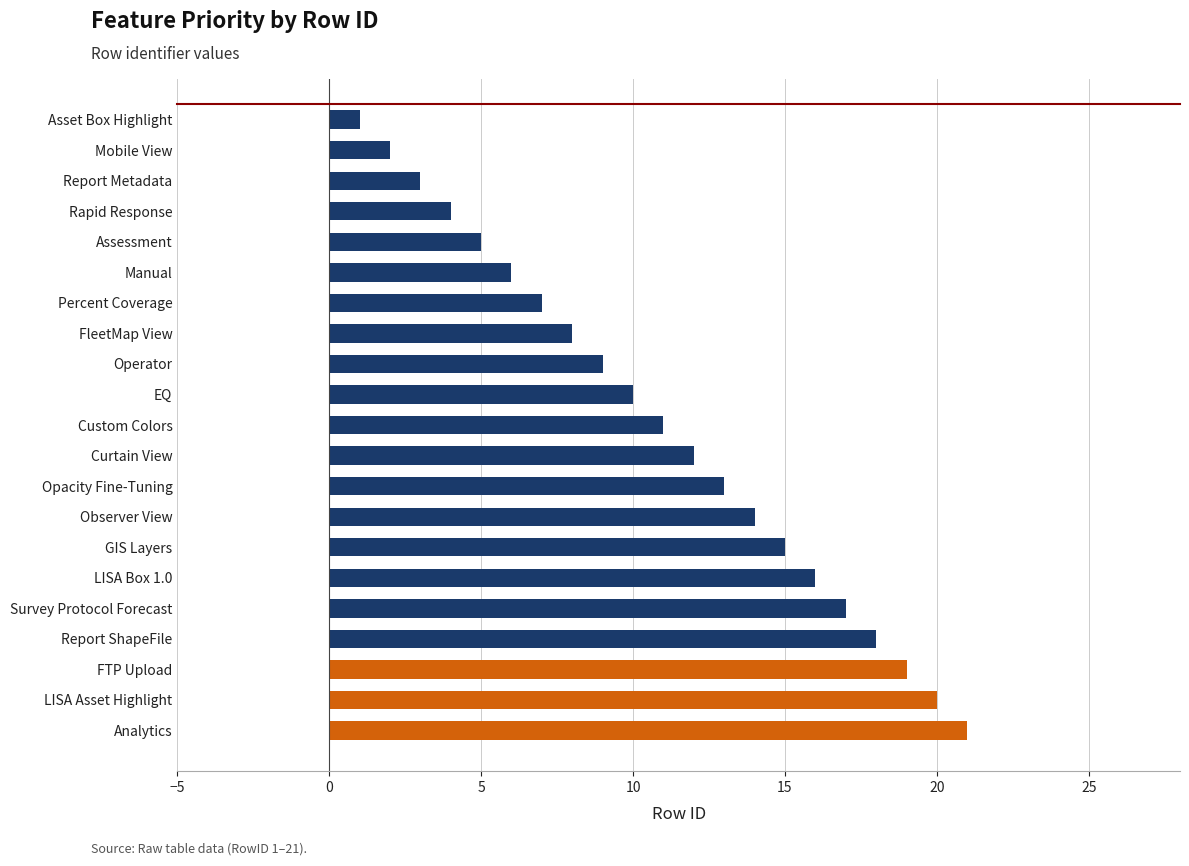

Which label corresponds to the smallest value in the chart?

Asset Box Highlight